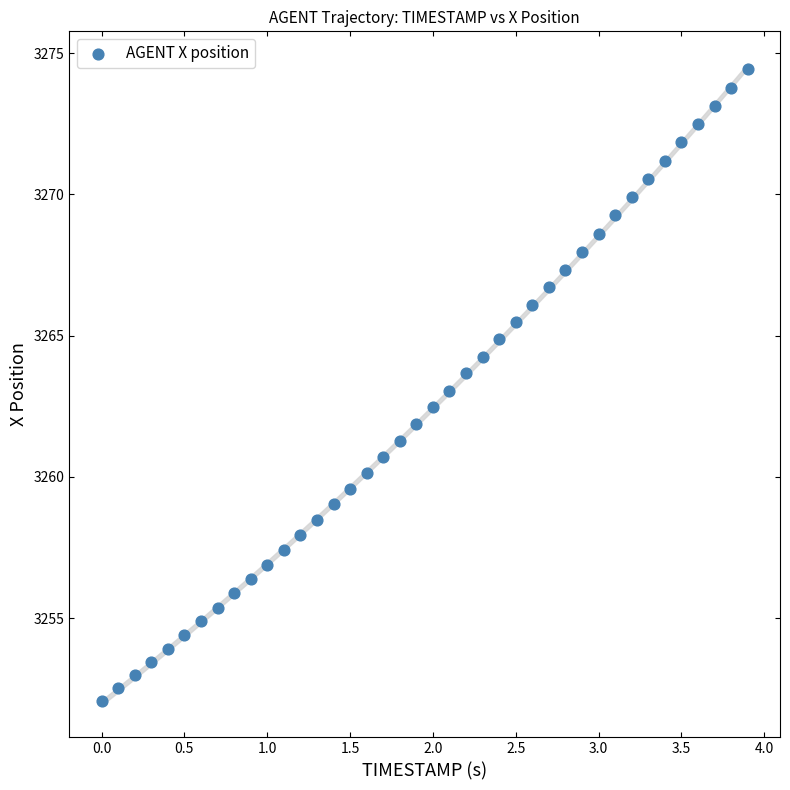

How many points are shown in the scatter plot?

40